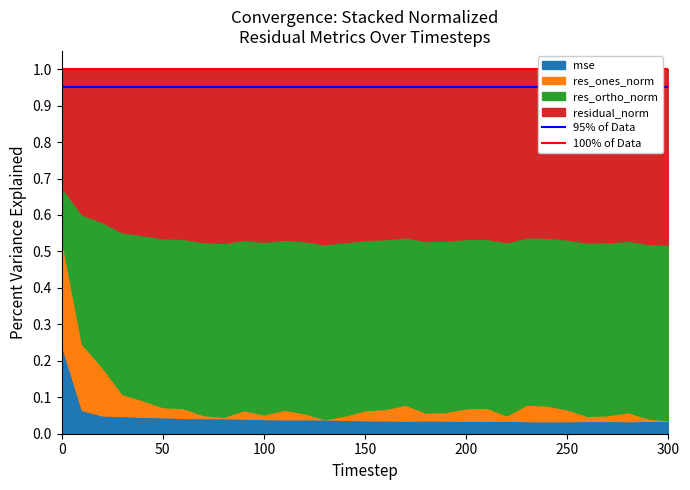

What is the total value across all series at 50?

1.0